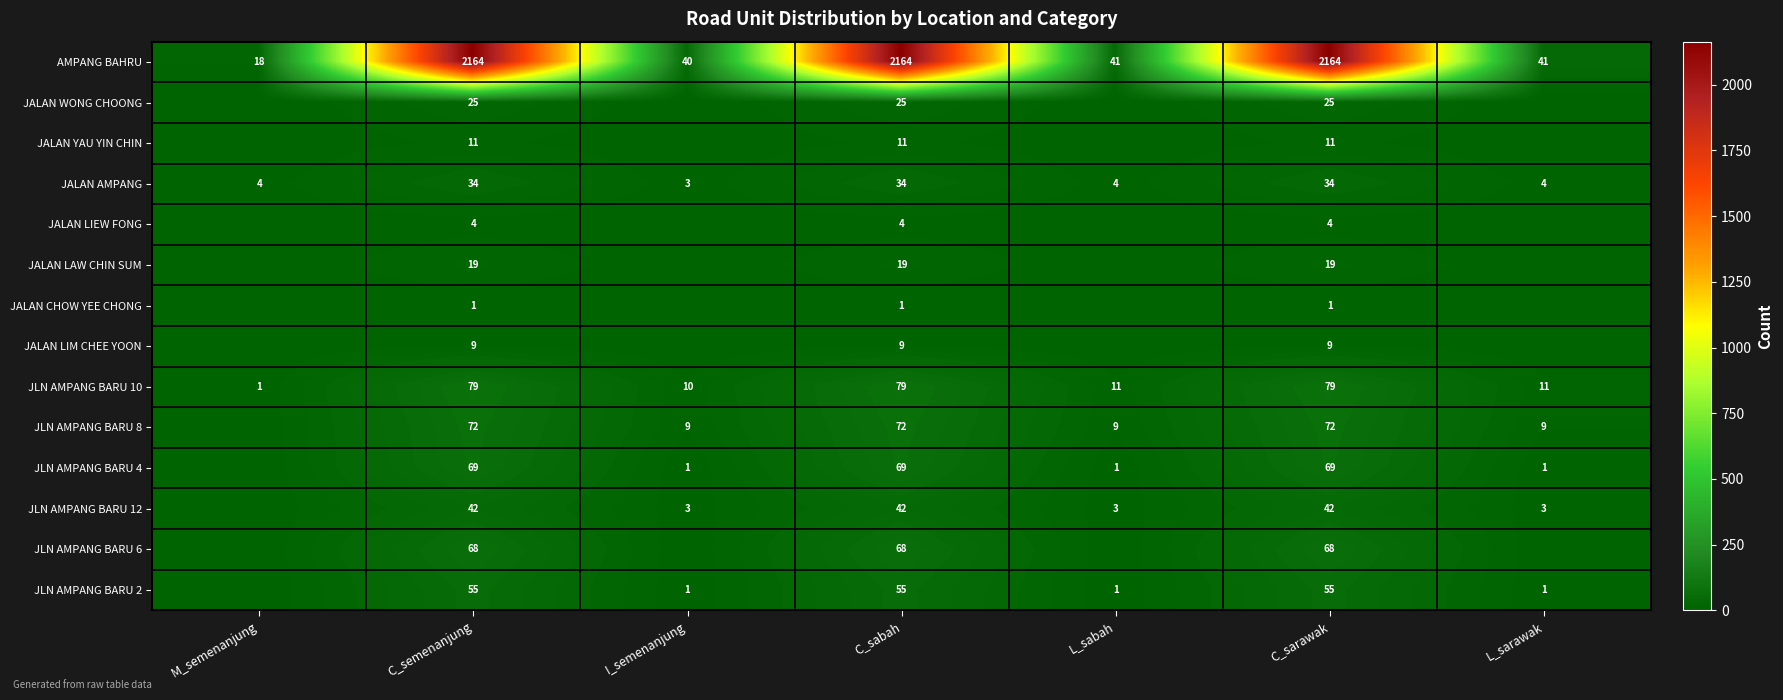

What is the total value across all series at C_sabah?

2652